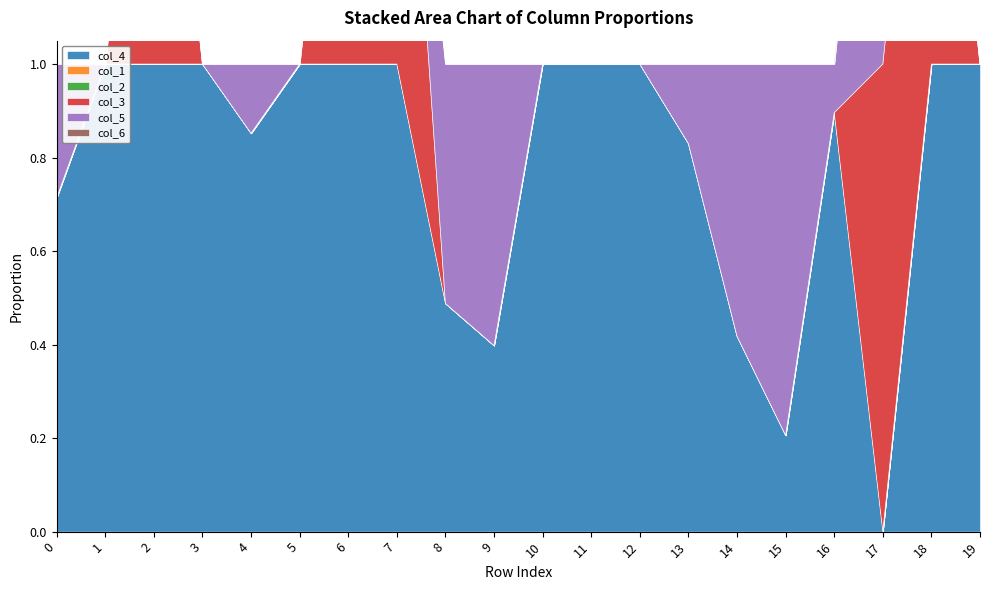

Reading left to right, transcribe all the data shown in this chart.

col_4: 0=0.7	1=1.0	2=1.0	3=1.0	4=0.9	5=1.0	6=1.0	7=1.0	8=0.5	9=0.4	10=1.0	11=1.0	12=1.0	13=0.8	14=0.4	15=0.2	16=0.9	17=0.0	18=1.0	19=1.0
col_1: 0=0.0	1=0.0	2=0.0	3=0.0	4=0.0	5=0.0	6=0.0	7=0.0	8=0.0	9=0.0	10=0.0	11=0.0	12=0.0	13=0.0	14=0.0	15=0.0	16=0.0	17=0.0	18=0.0	19=0.0
col_2: 0=0.0	1=0.0	2=0.0	3=0.0	4=0.0	5=0.0	6=0.0	7=0.0	8=0.0	9=0.0	10=0.0	11=0.0	12=0.0	13=0.0	14=0.0	15=0.0	16=0.0	17=0.0	18=0.0	19=0.0
col_3: 0=0.0	1=0.0	2=1.0	3=0.0	4=0.0	5=0.0	6=1.0	7=1.0	8=0.0	9=0.0	10=0.0	11=0.0	12=0.0	13=0.0	14=0.0	15=0.0	16=0.0	17=1.0	18=1.0	19=0.0
col_5: 0=0.3	1=0.0	2=0.0	3=0.0	4=0.1	5=0.0	6=0.0	7=0.0	8=0.5	9=0.6	10=0.0	11=0.0	12=0.0	13=0.2	14=0.6	15=0.8	16=0.1	17=1.0	18=0.0	19=0.0
col_6: 0=0.0	1=0.0	2=0.0	3=0.0	4=0.0	5=0.0	6=0.0	7=0.0	8=0.0	9=0.0	10=0.0	11=0.0	12=0.0	13=0.0	14=0.0	15=0.0	16=0.0	17=0.0	18=0.0	19=0.0